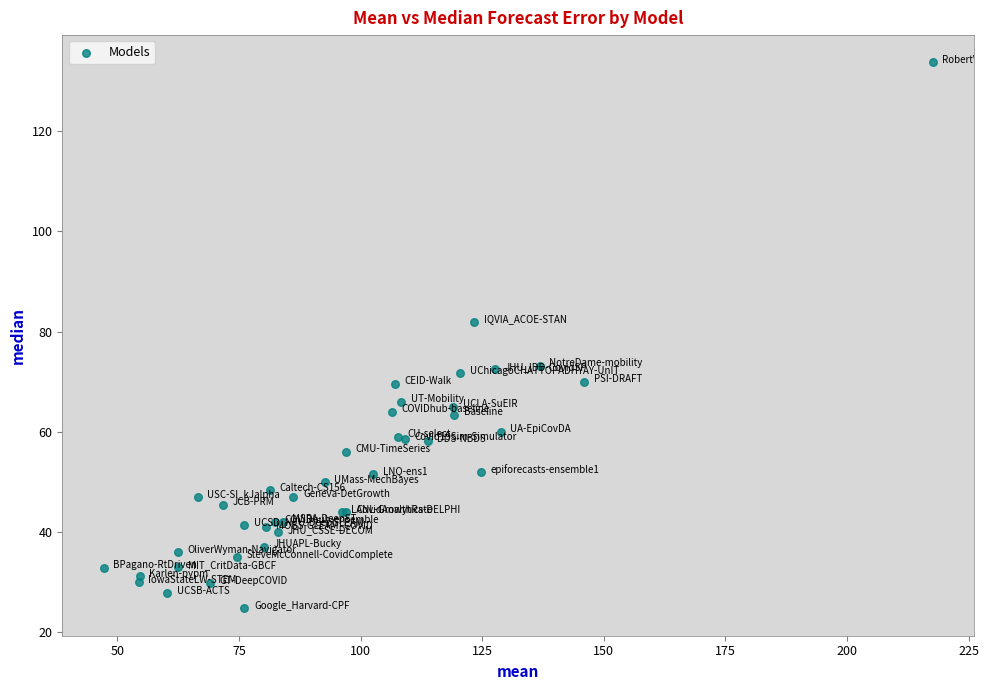

What Y value in the scatter plot is closest to 79?

82.0